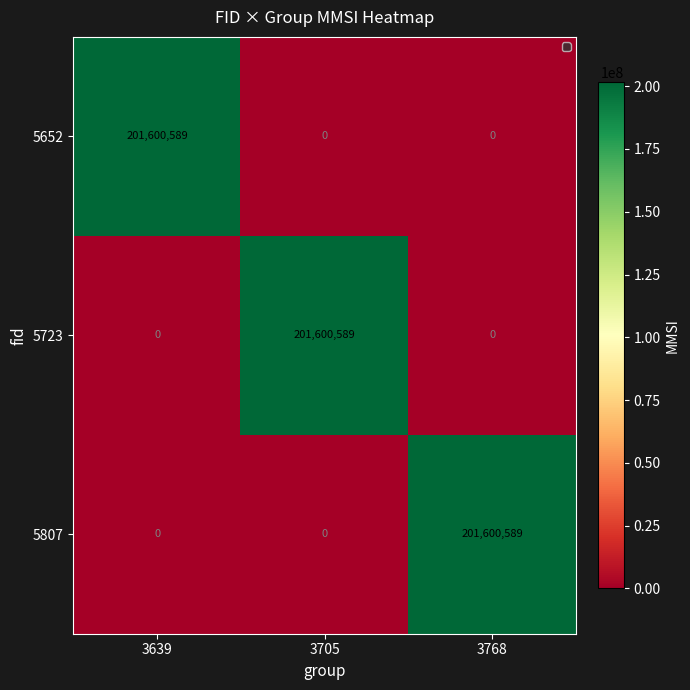

How many categories are shown in the chart?

3